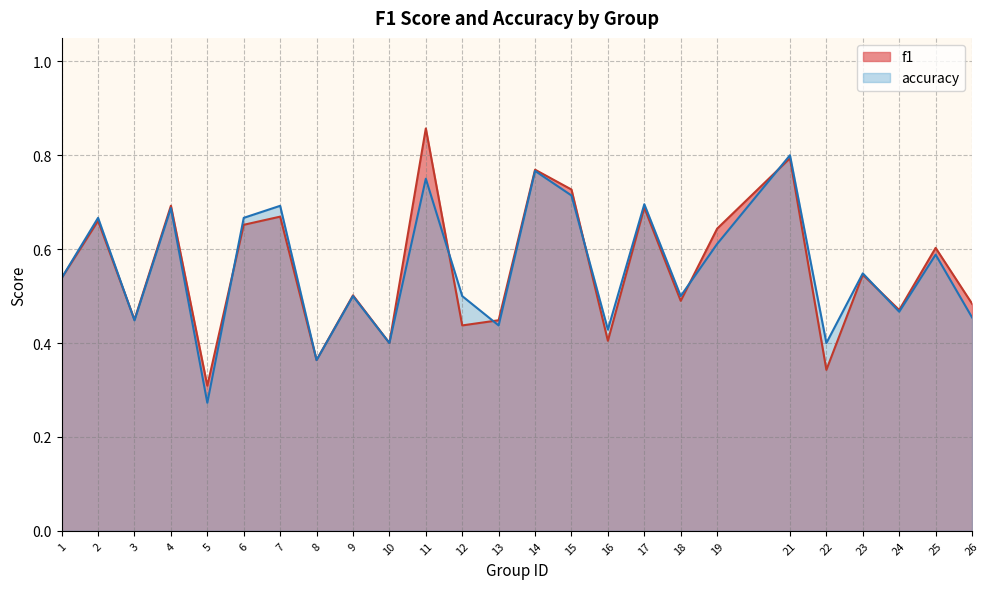

What is the greatest value displayed?

0.9